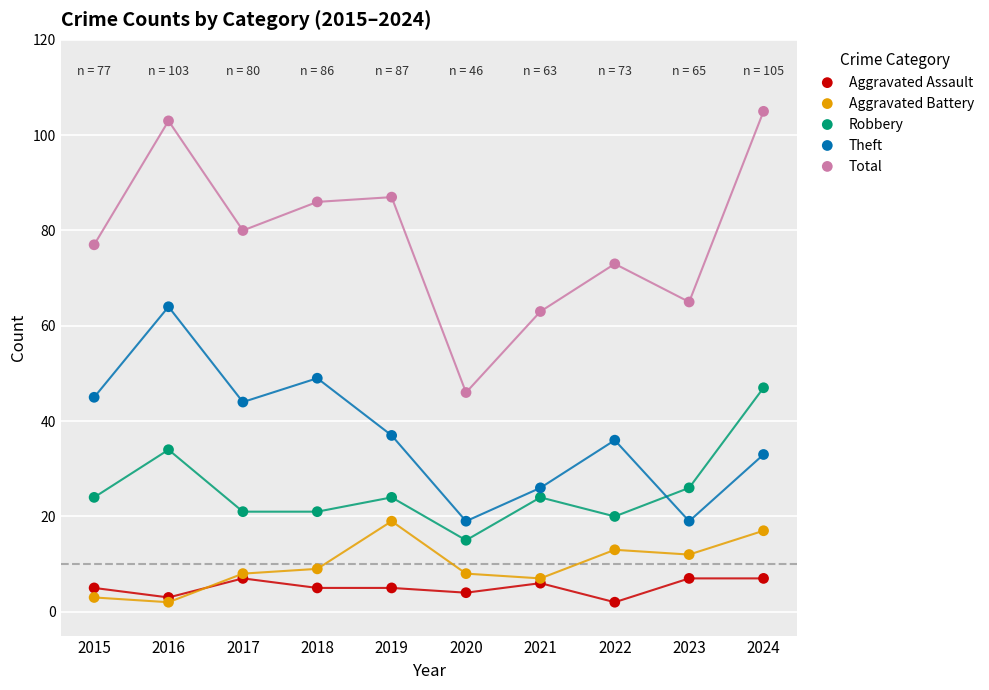

Across all series, what Y value is closest to 53?

49